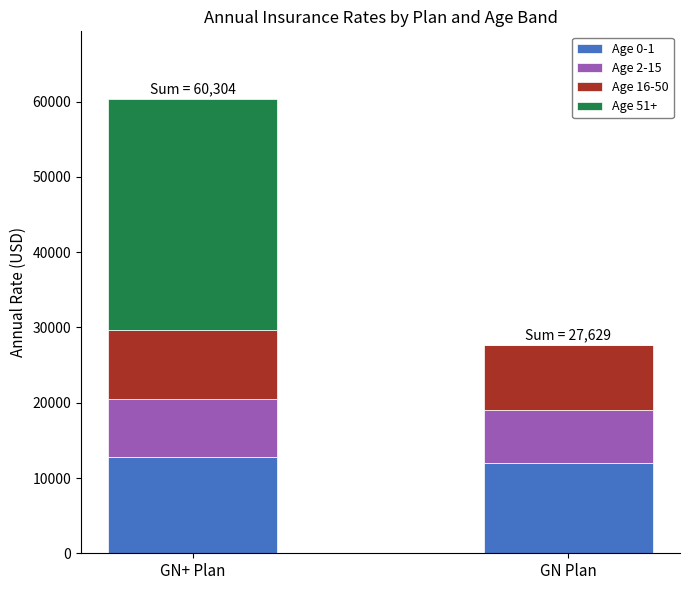

True or false: Age 0-1 has a value of 12840.0 at GN+ Plan.

True